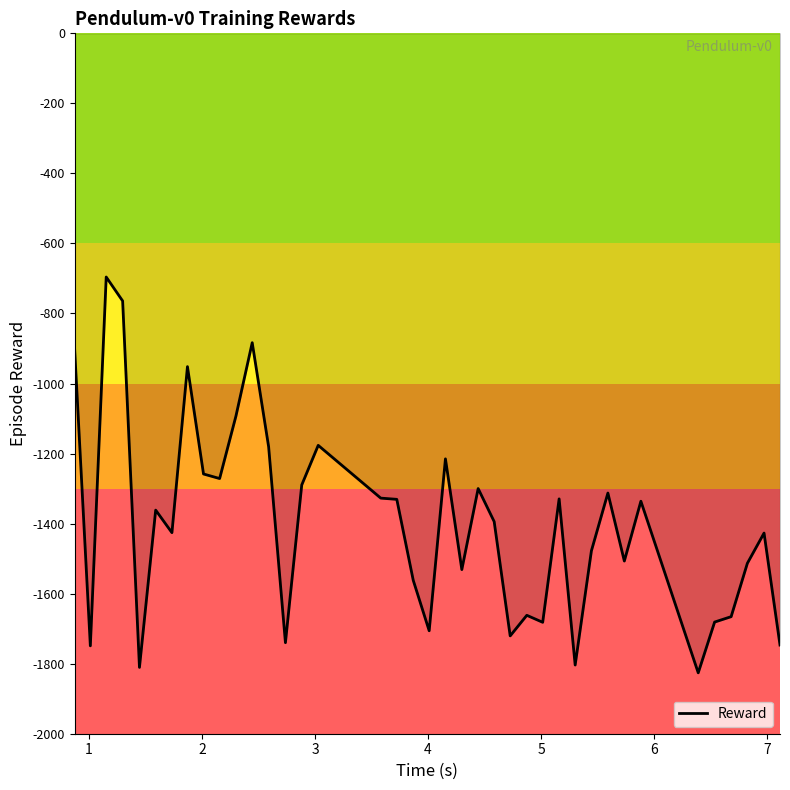

What is the greatest value displayed?

-695.9